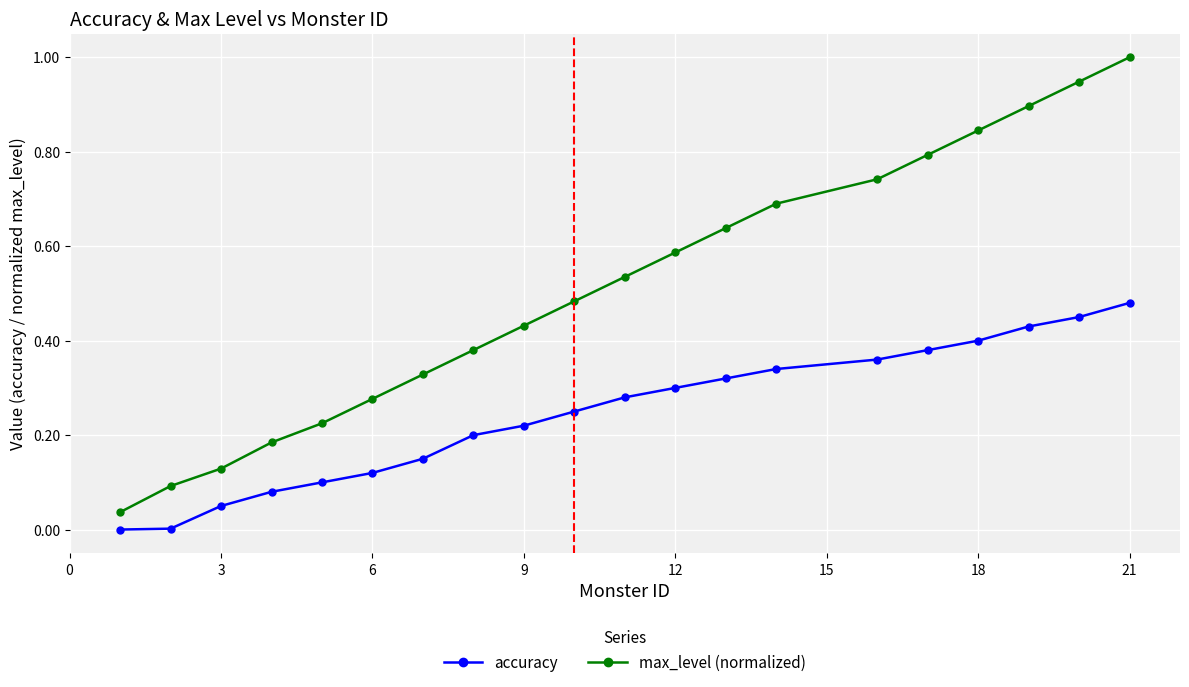

List the series in order of their overall mean, highest first.

max_level (normalized), accuracy